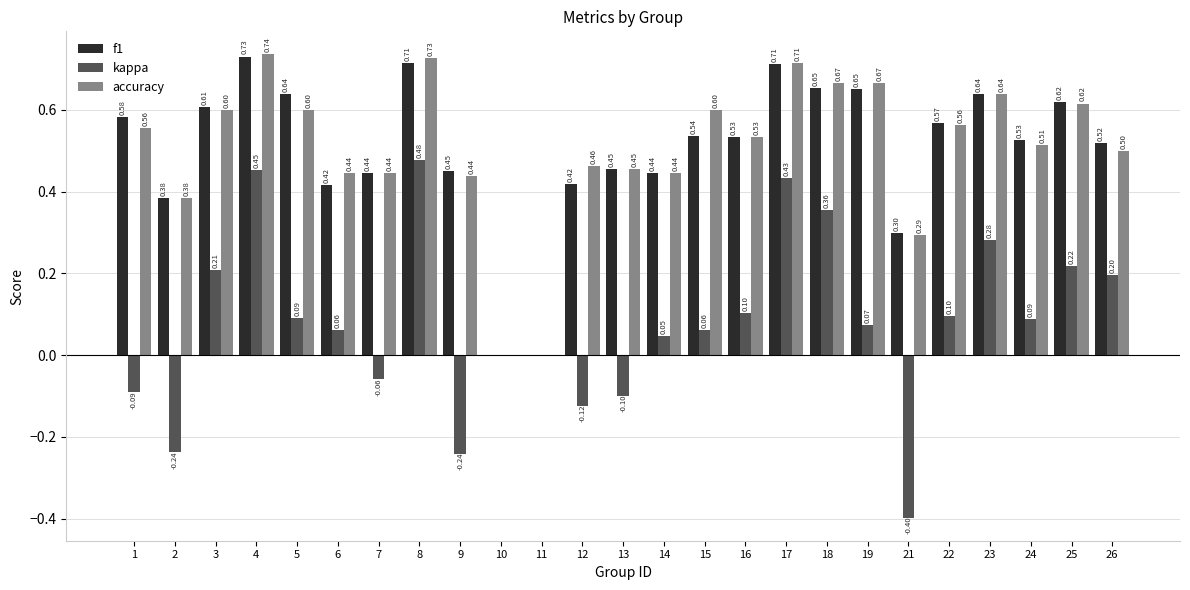

At which category does the chart reach its peak across all series?

4